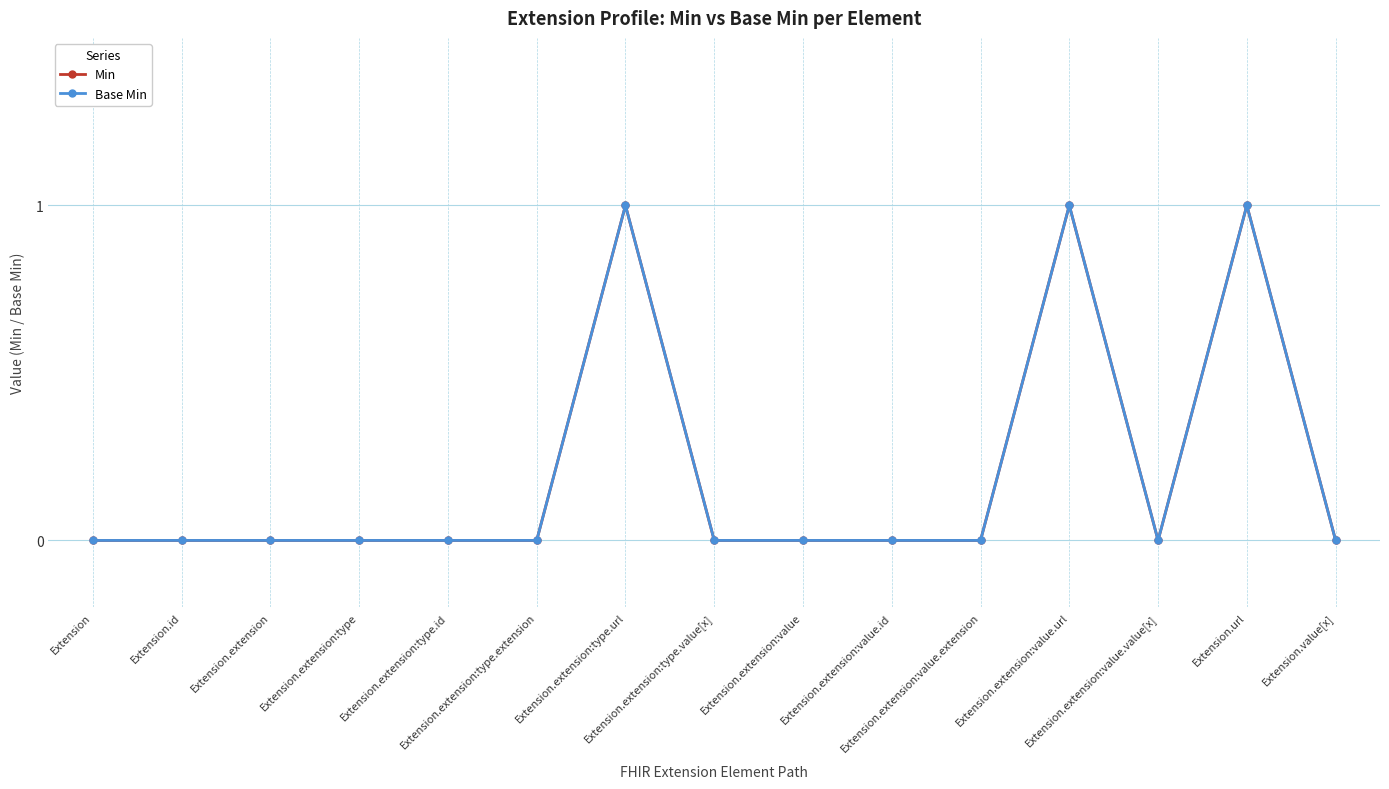

Does the chart have visible grid lines?

Yes